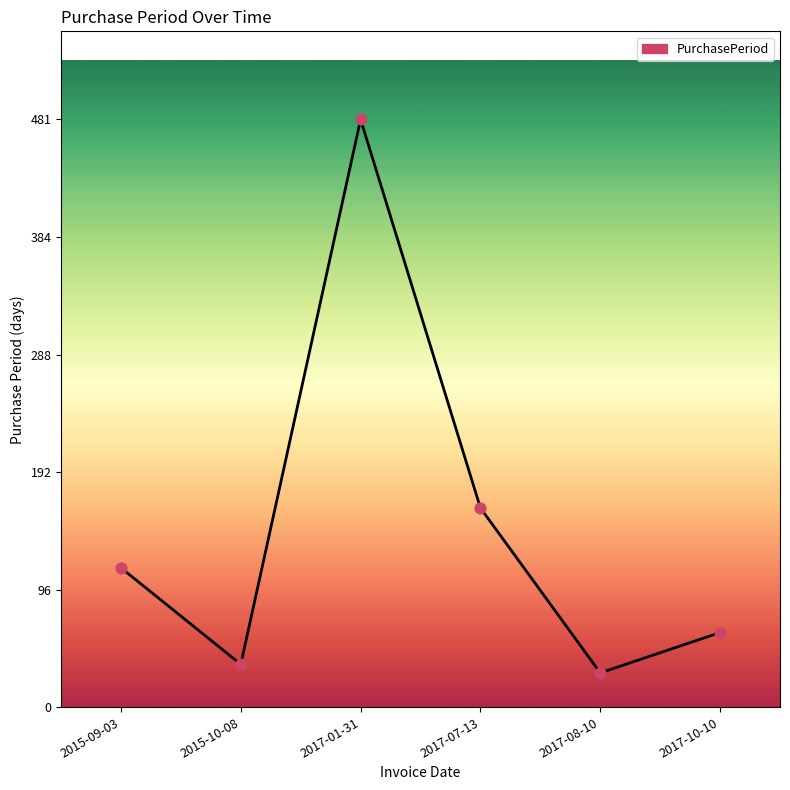

What is the change in value from 2015-09-03 to 2017-07-13?

+49